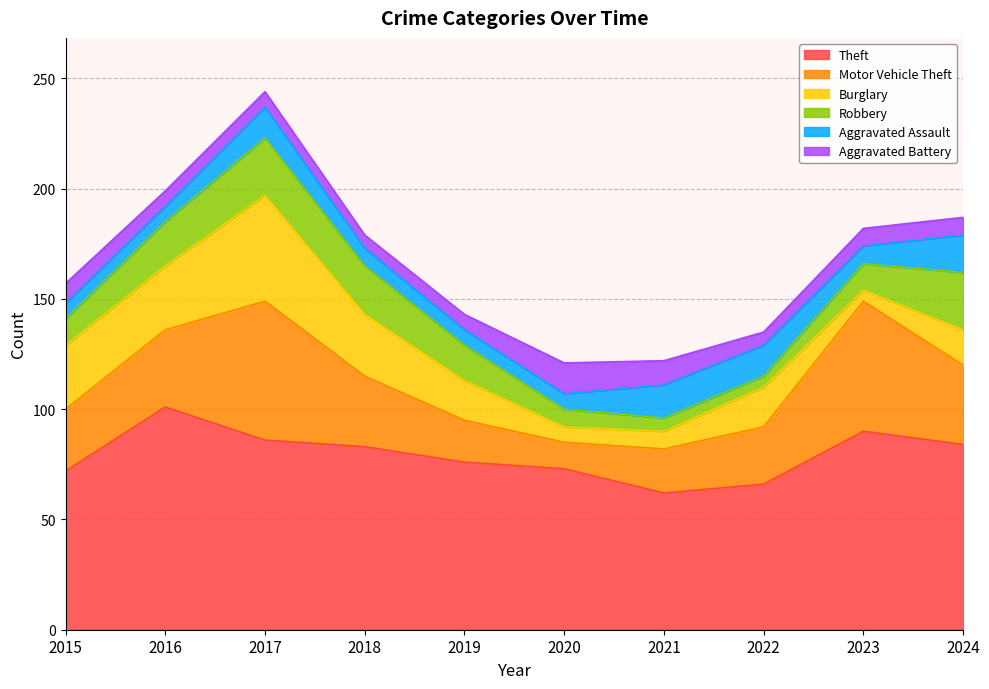

Count the number of categories in the chart.

10